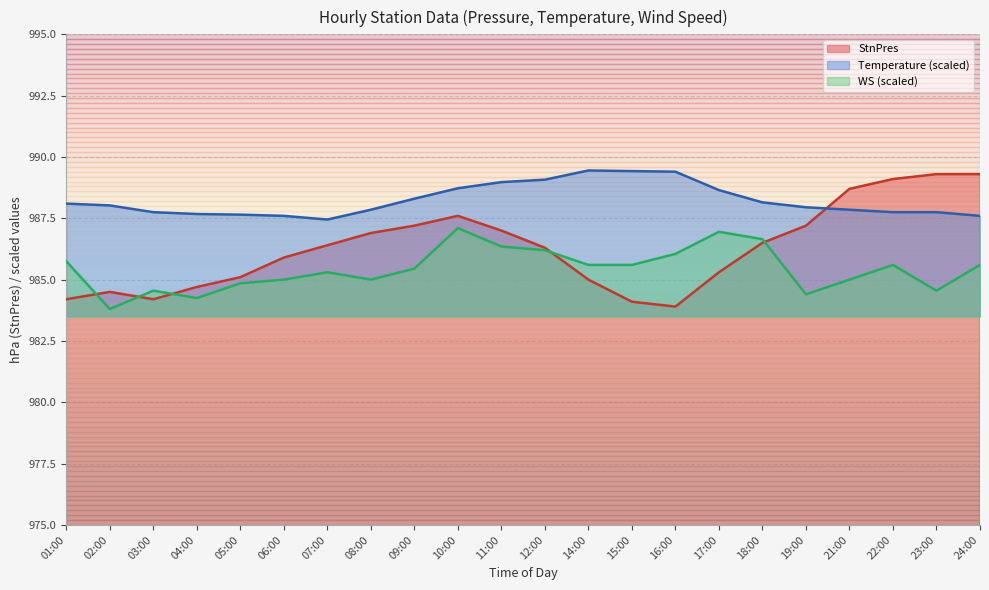

True or false: StnPres has a value of 690.3 at 08:00.

False